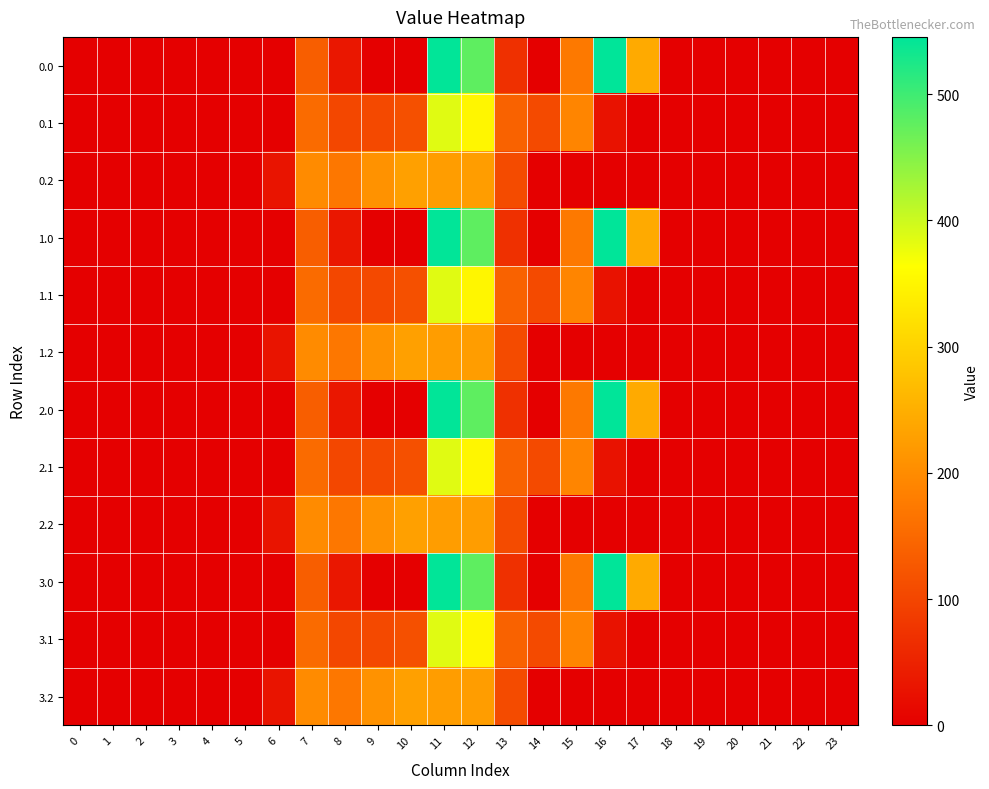

Between 8 and 18, which series saw the biggest shift?

0.2